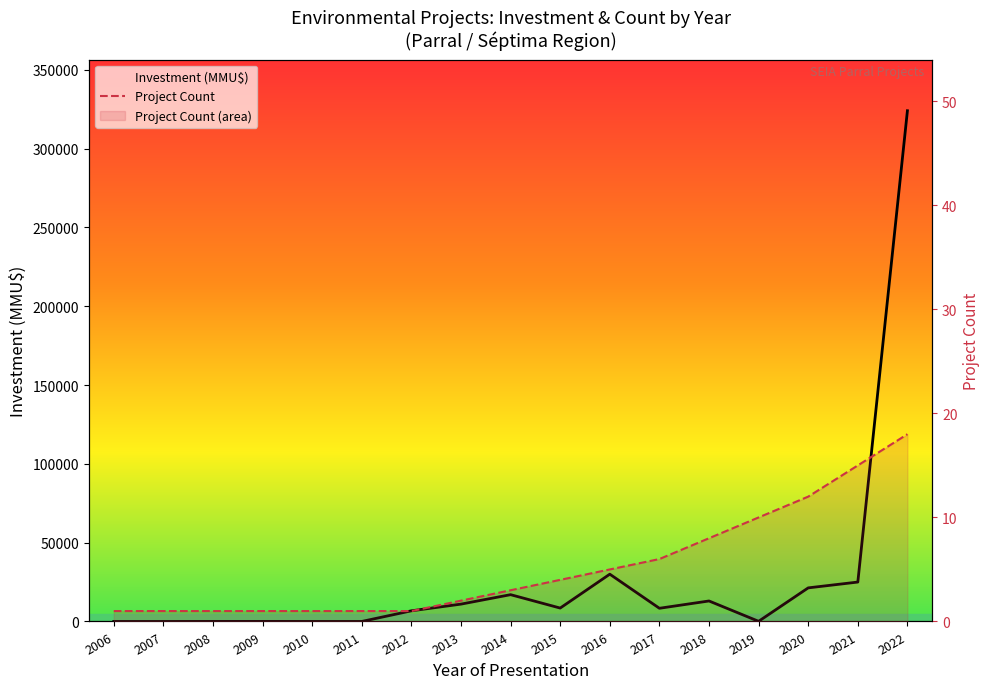

What is the difference between the maximum and minimum values in the Project Count series?

17